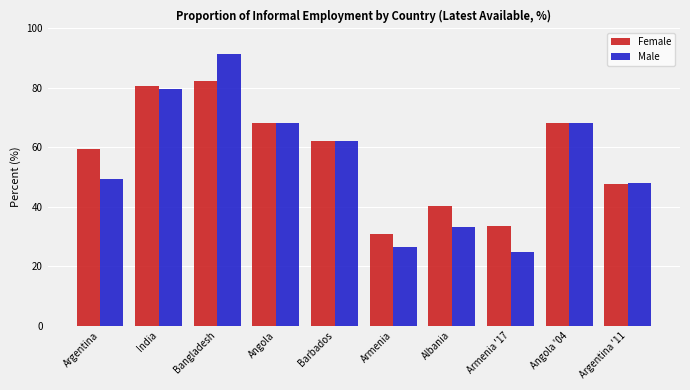

True or false: Male has a value of 46.8 at Armenia.

False